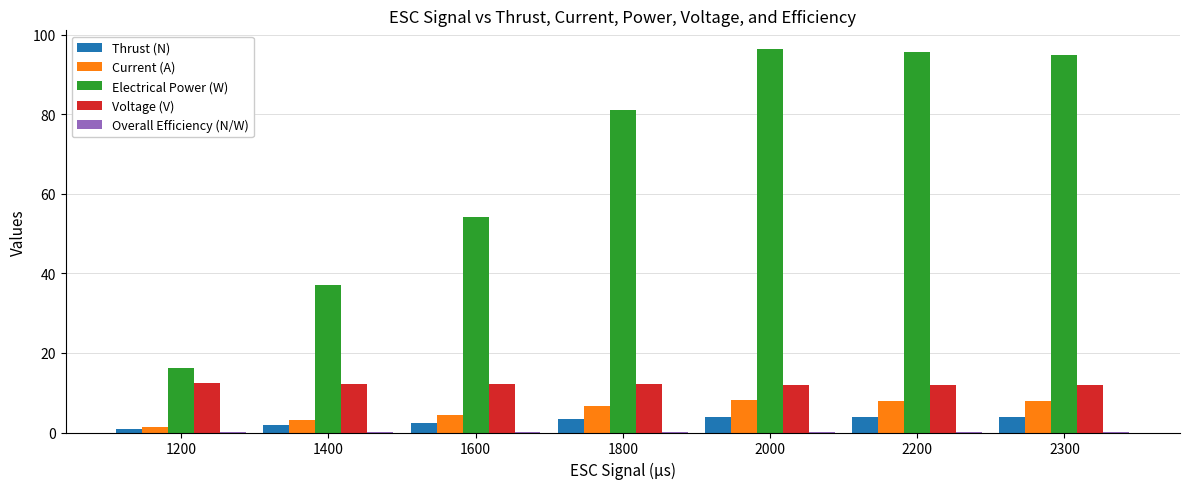

At which label does Voltage (V) first exceed 12?

1200